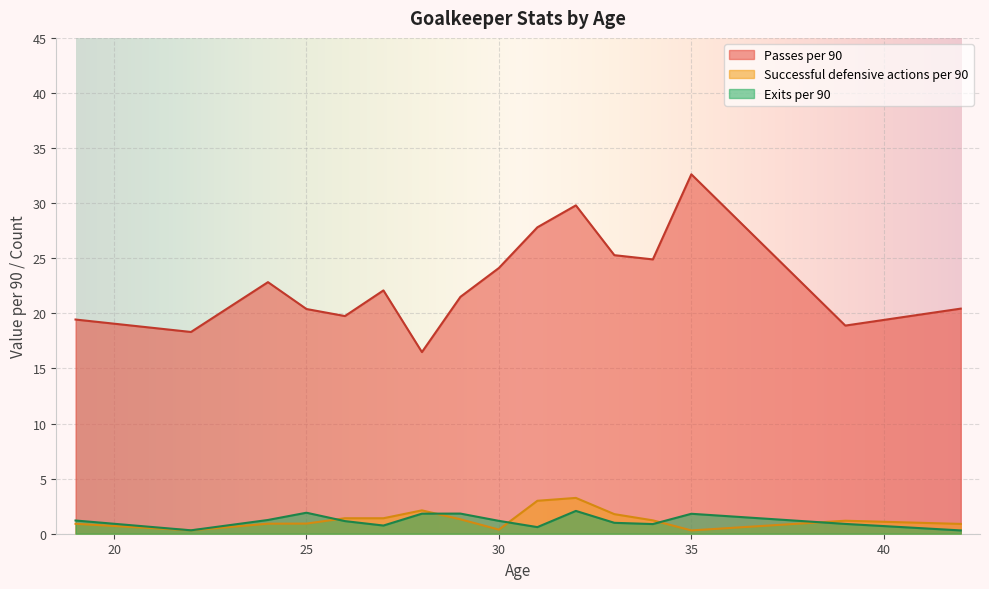

What is the total value across all series at 35?

34.7